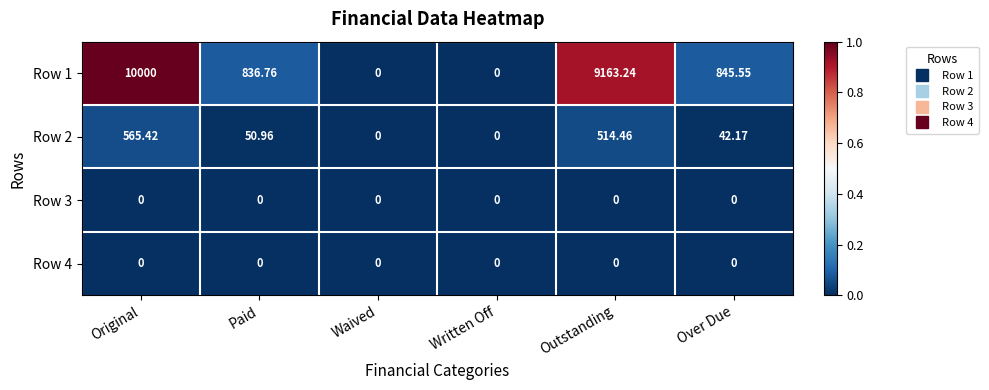

Is the value of Row 3 at Outstanding greater than the value of Row 2 at Original?

No